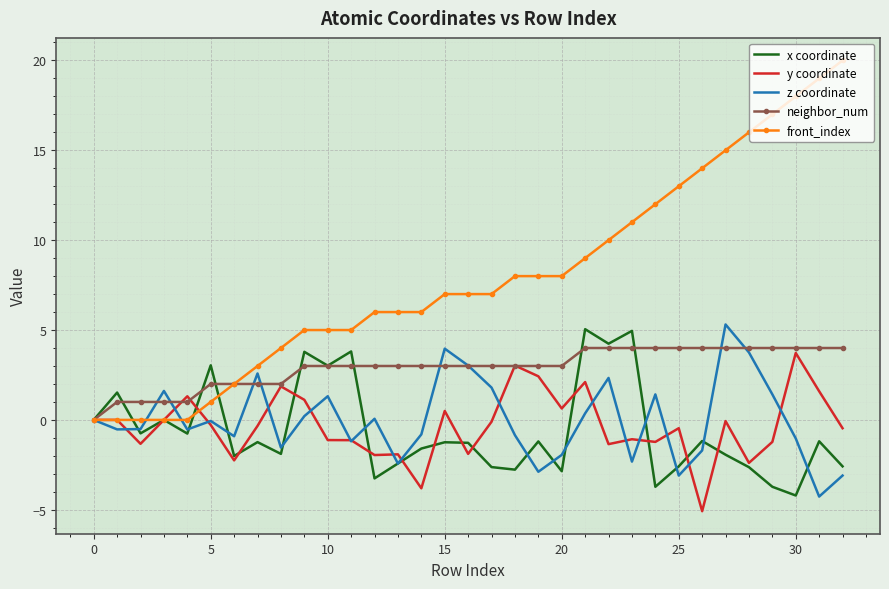

At how many categories does at least one series exceed -2?

33